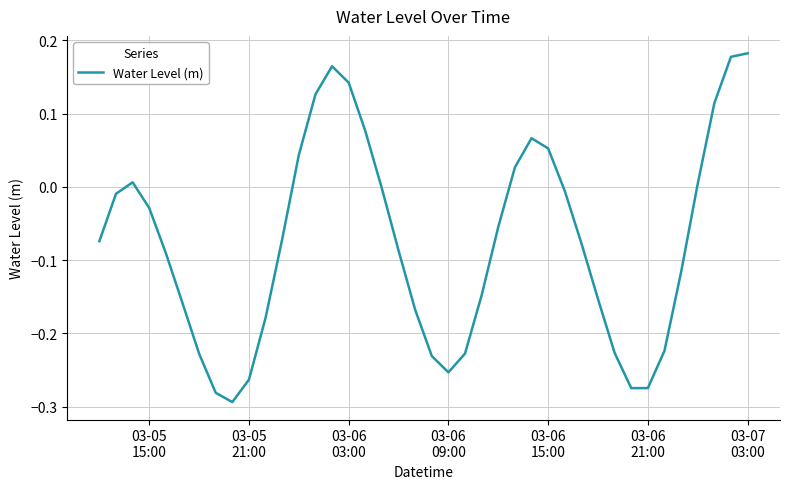

What is the difference between the maximum and minimum values?

0.5